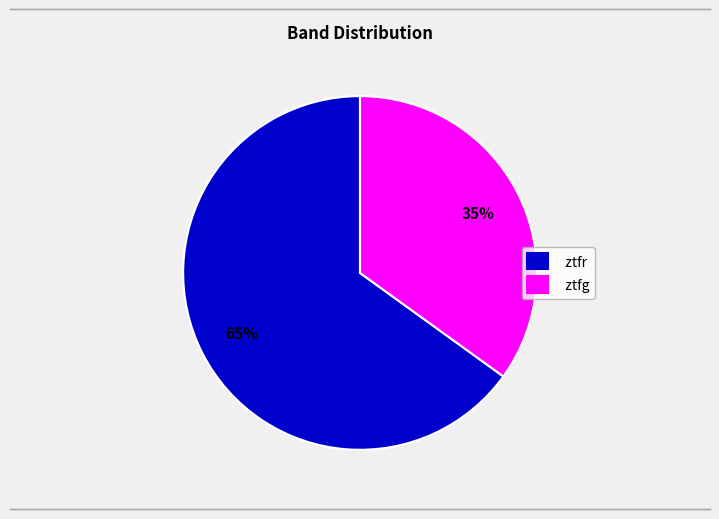

Which slice represents more than half of the pie?

ztfr